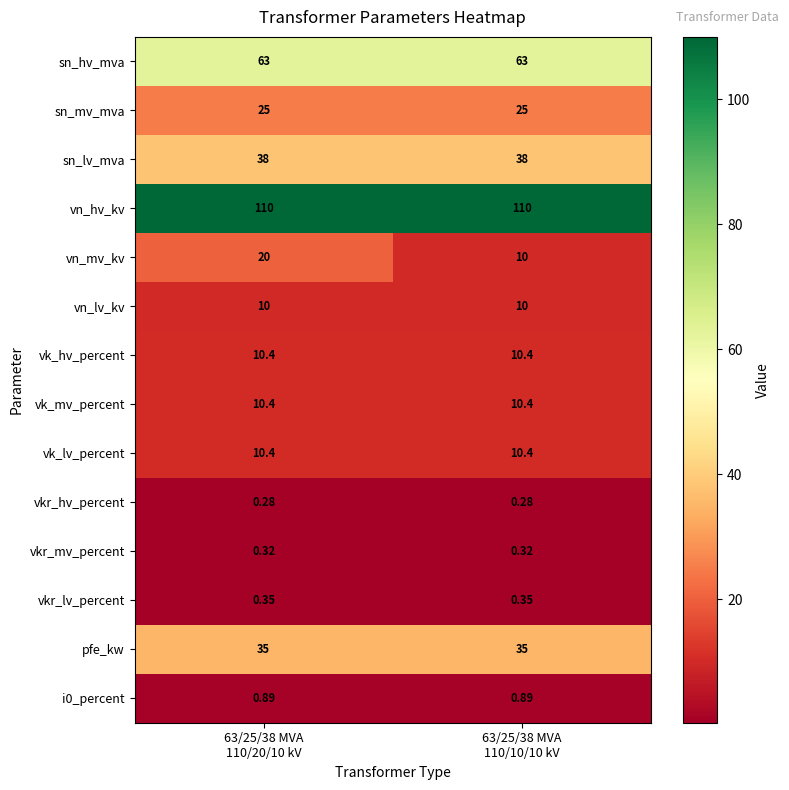

How many data points does each series have?

2